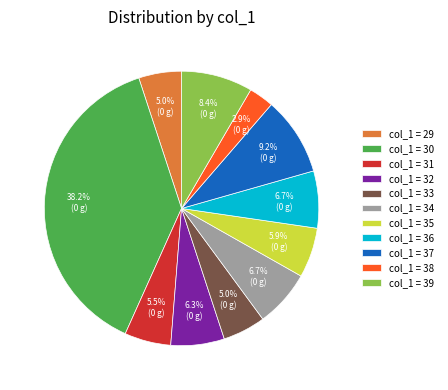

To the nearest percent, what is the difference between the largest and smallest slice percentages?

35%